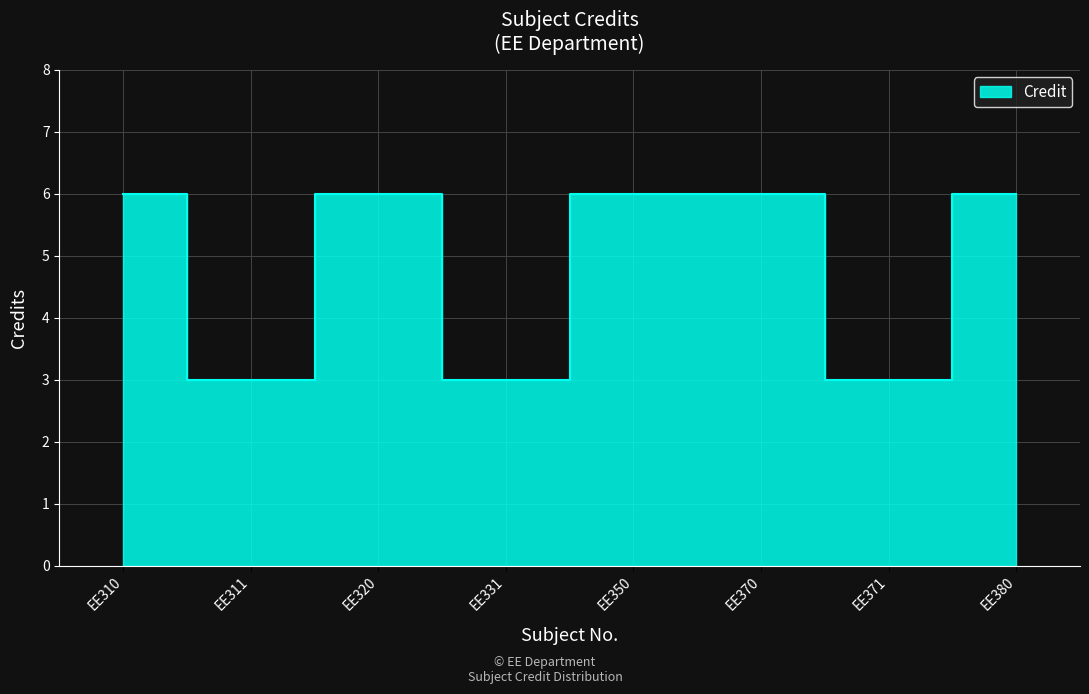

Rank the categories by value from lowest to highest.

EE311, EE331, EE371, EE310, EE320, EE350, EE370, EE380